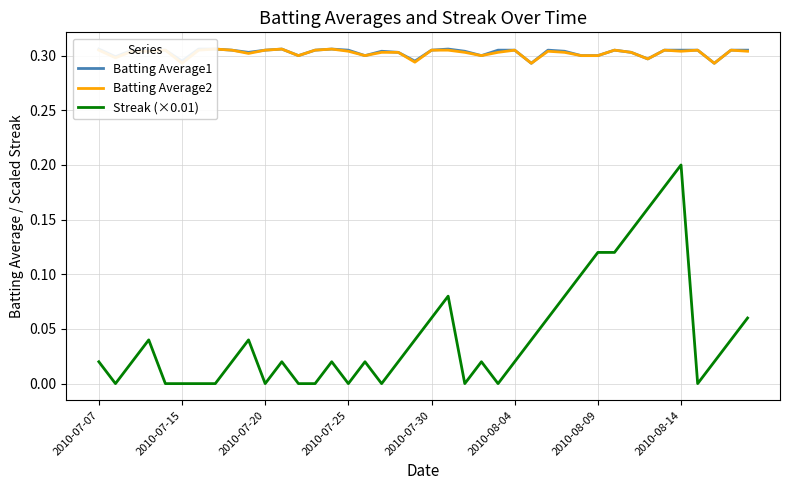

How many interior local peaks does the Batting Average1 series have?

6